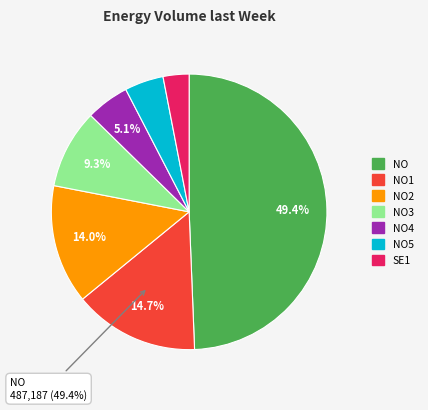

Count the number of slices in the pie.

7